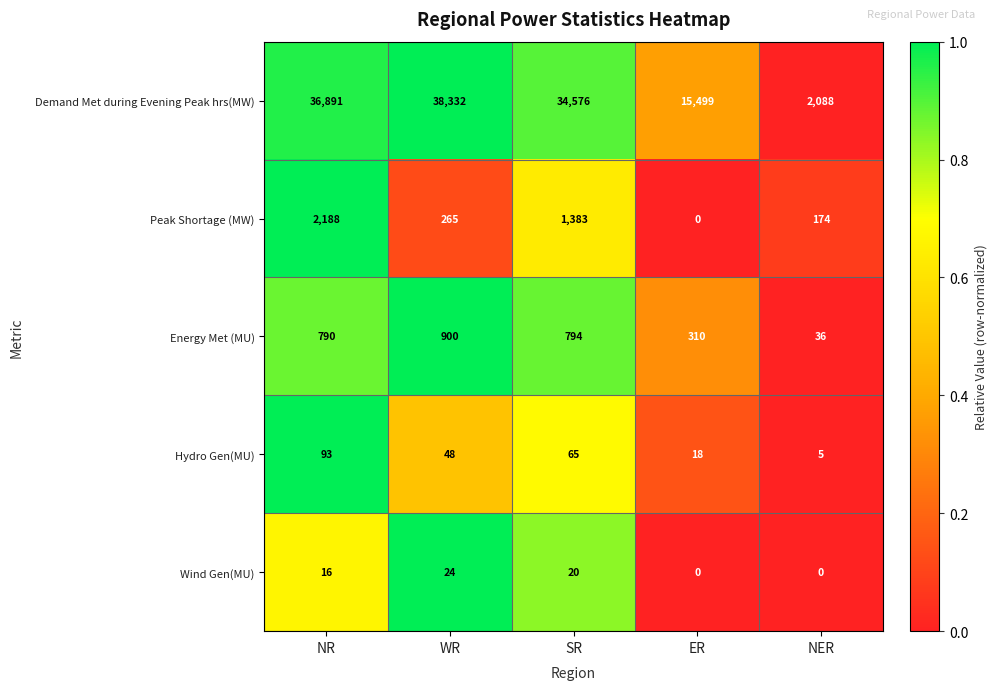

Reading left to right, transcribe all the data shown in this chart.

Demand Met during Evening Peak hrs(MW): 36891	38332	34576	15499	2088
Peak Shortage (MW): 2188	265	1383	0	174
Energy Met (MU): 790	900	794	310	36
Hydro Gen(MU): 93	48	65	18	5
Wind Gen(MU): 16	24	20	0	0